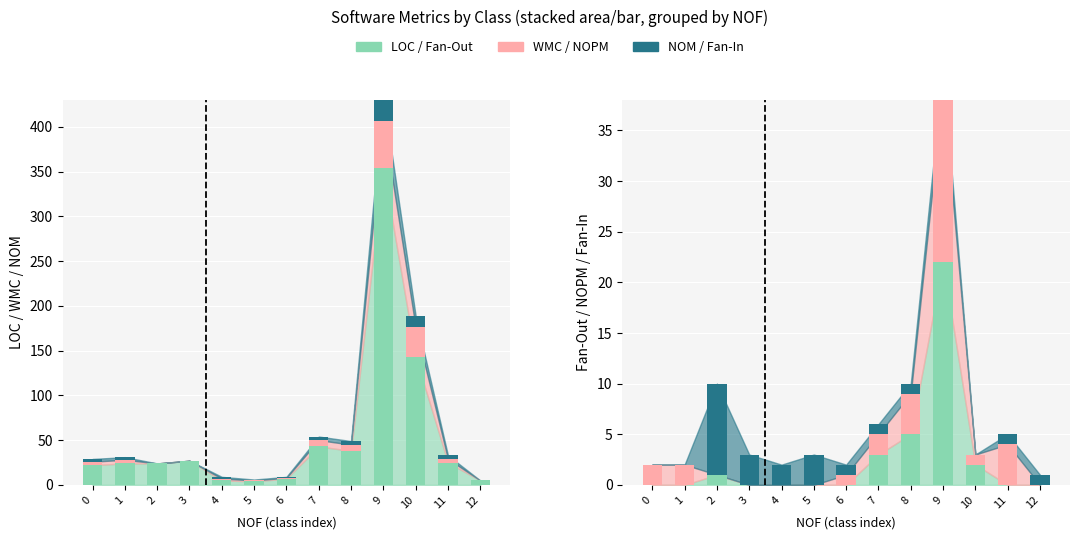

At which category is the sum across all series the highest?

9